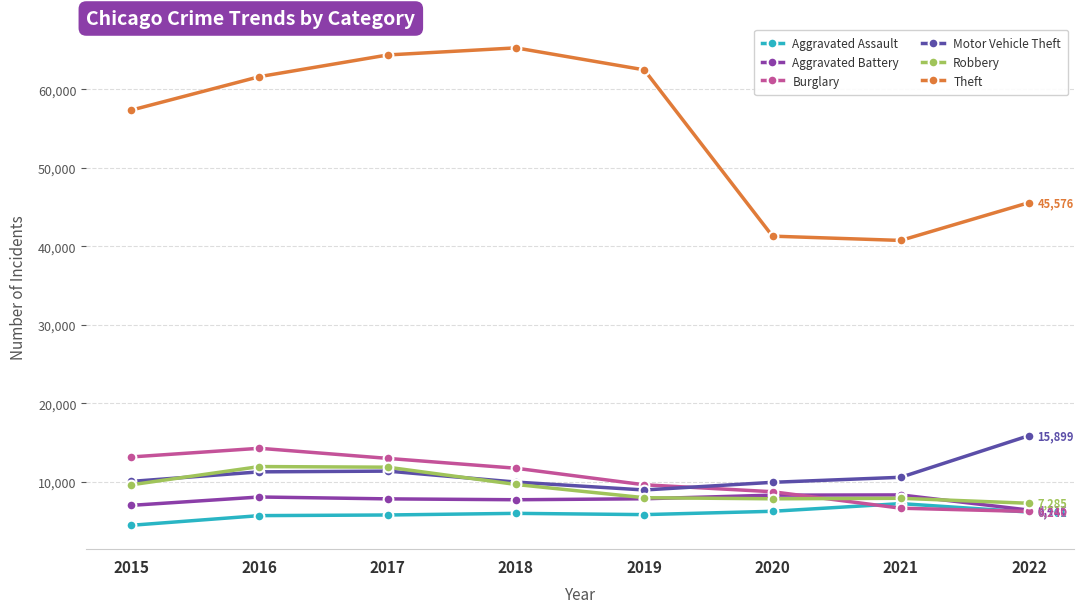

True or false: Robbery has a value of 7856 at 2020.

True